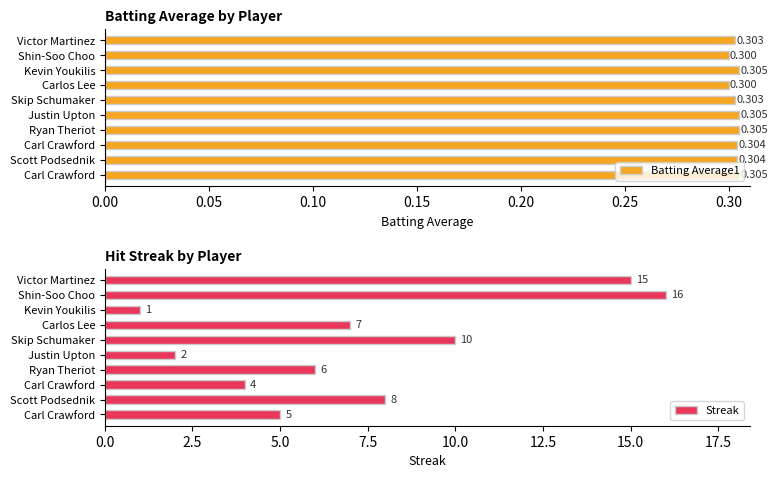

What is the value of the Batting Average1 bar at the 8th from the left?

0.3